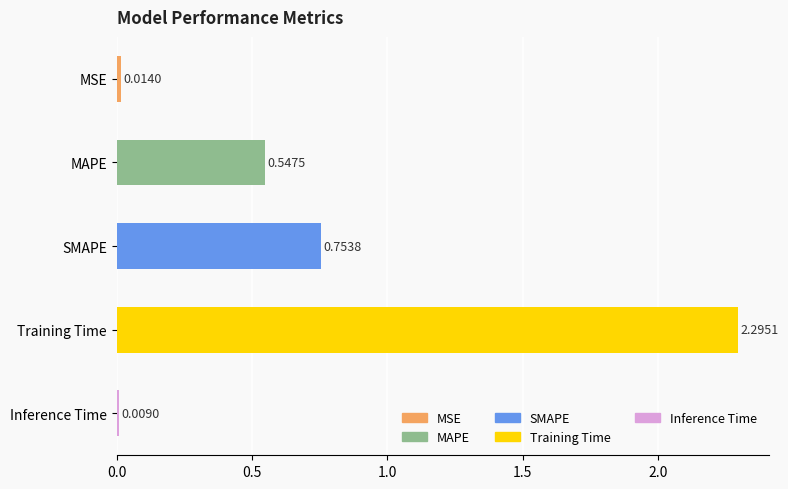

Which has a higher value, Training Time or MSE?

Training Time